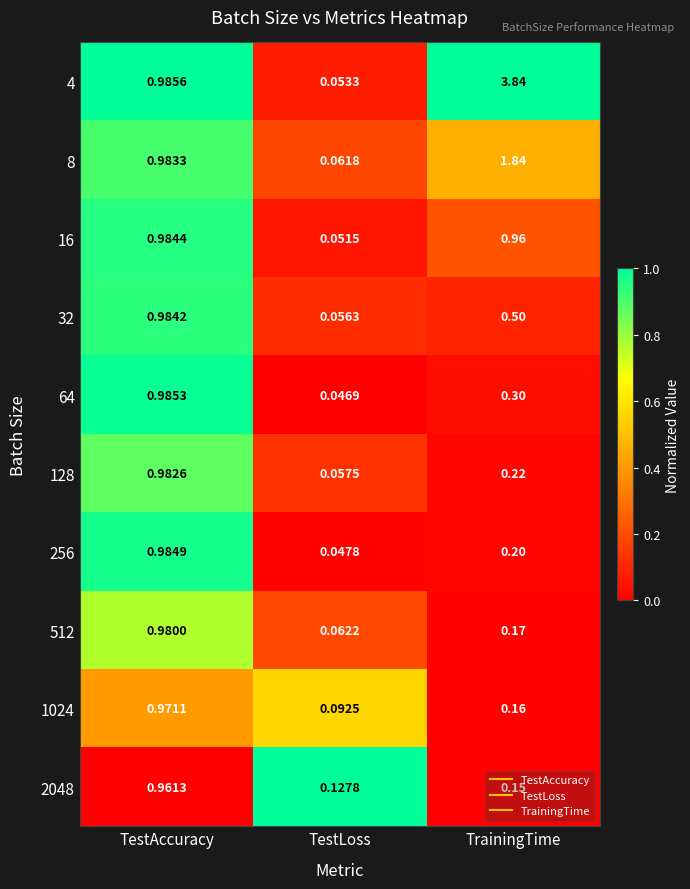

Which series has the widest spread of values?

4